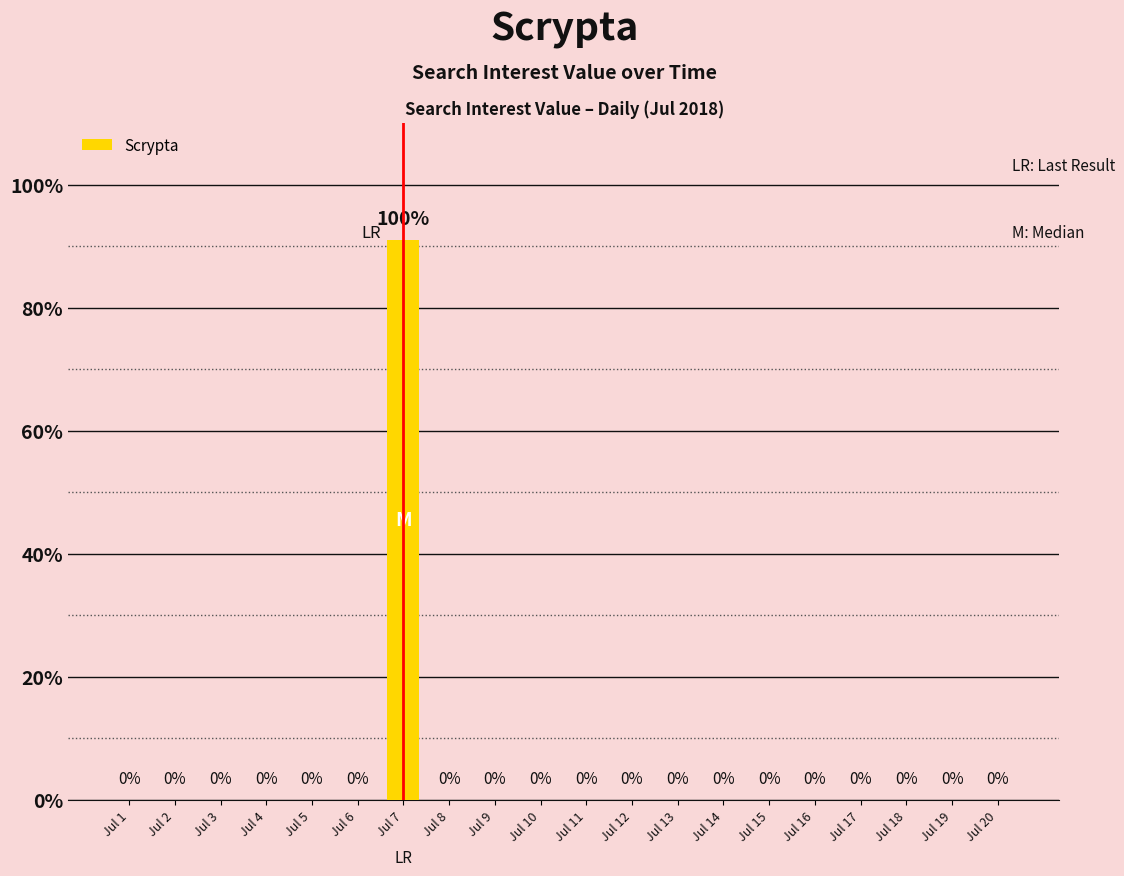

The chart shows a value of 0 at Jul 18. True or false?

True